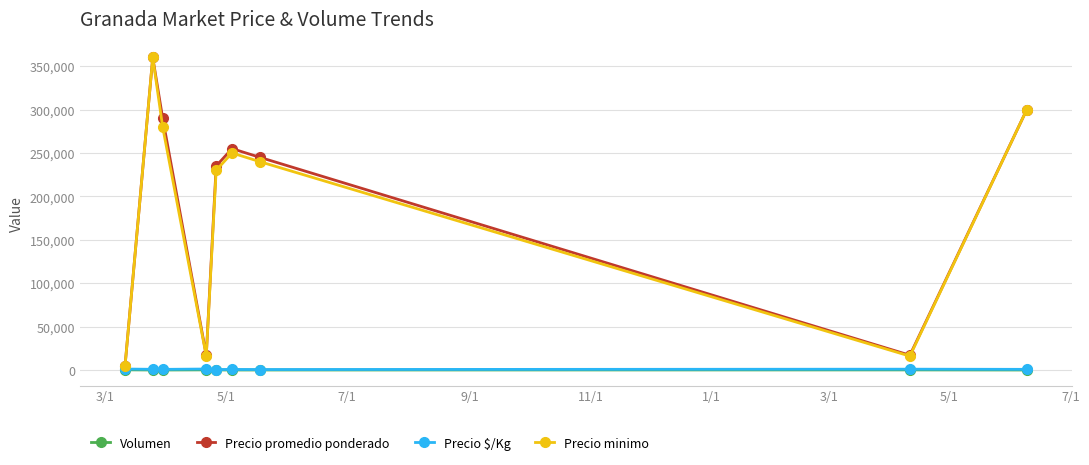

How many interior local peaks does the Precio promedio ponderado series have?

2